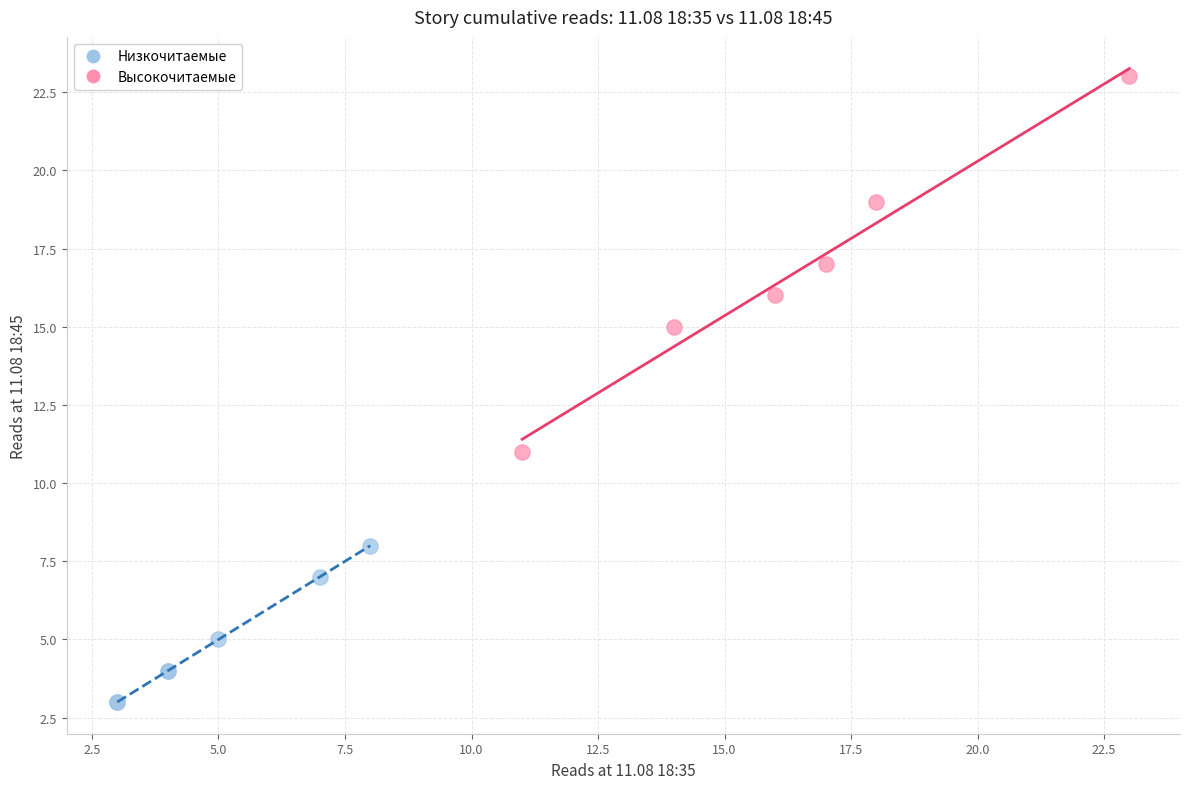

What are all the series names shown in the legend?

Низкочитаемые, Высокочитаемые